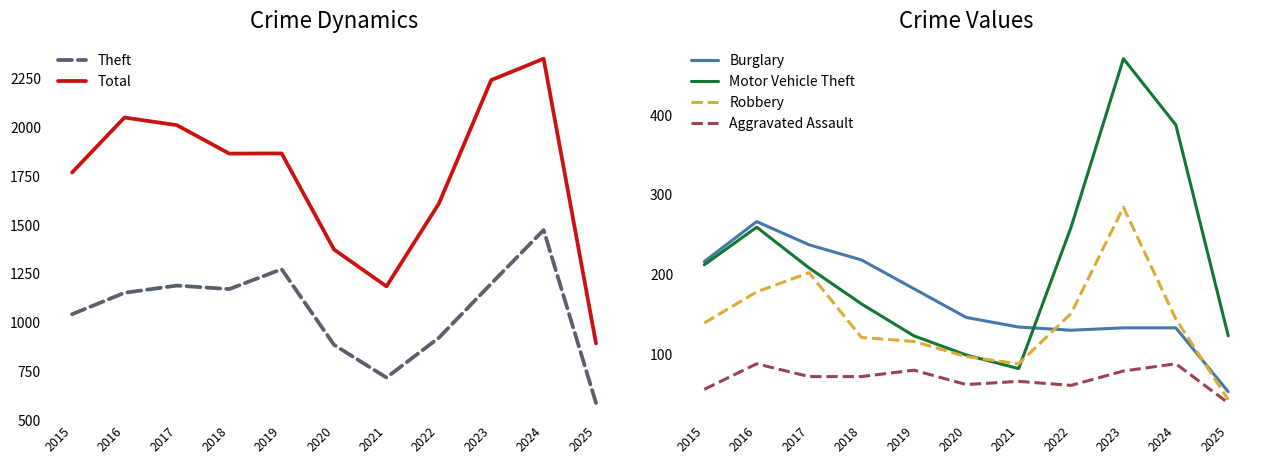

What is the value of the Total point at the 10th from the left?

2352